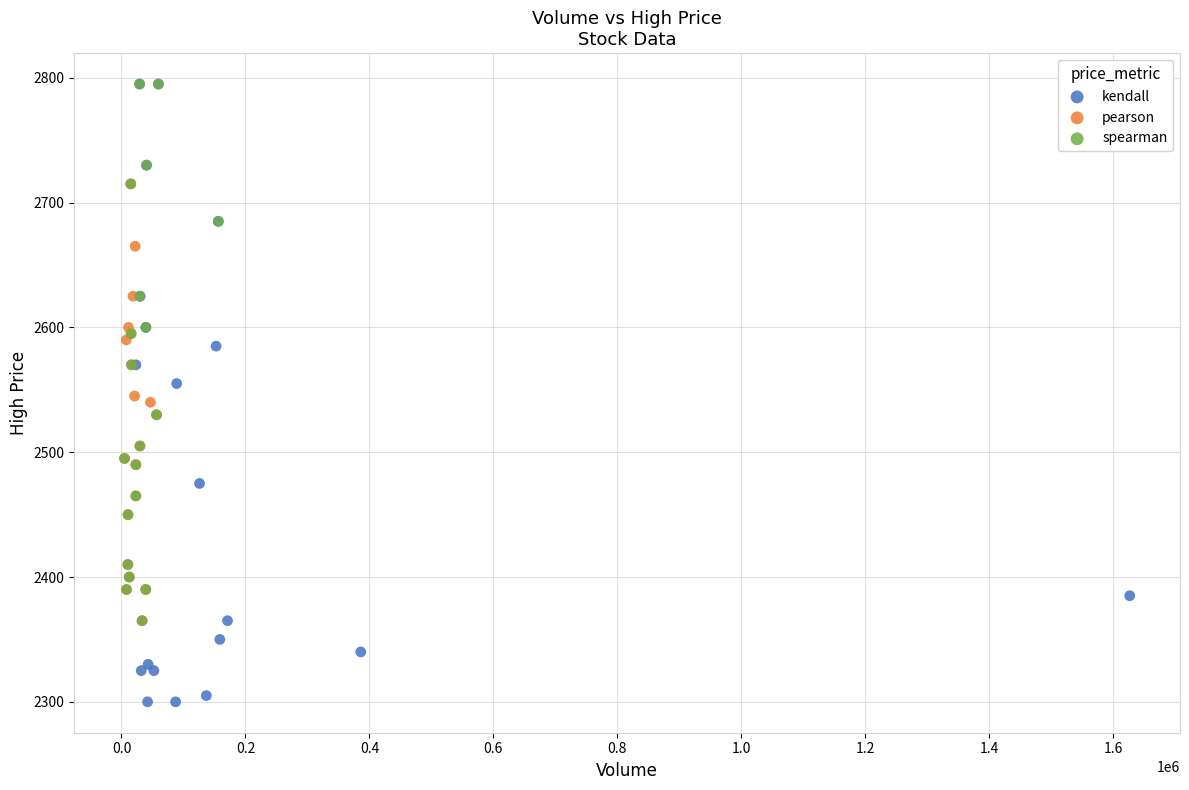

Which series has the widest spread of Y values?

kendall